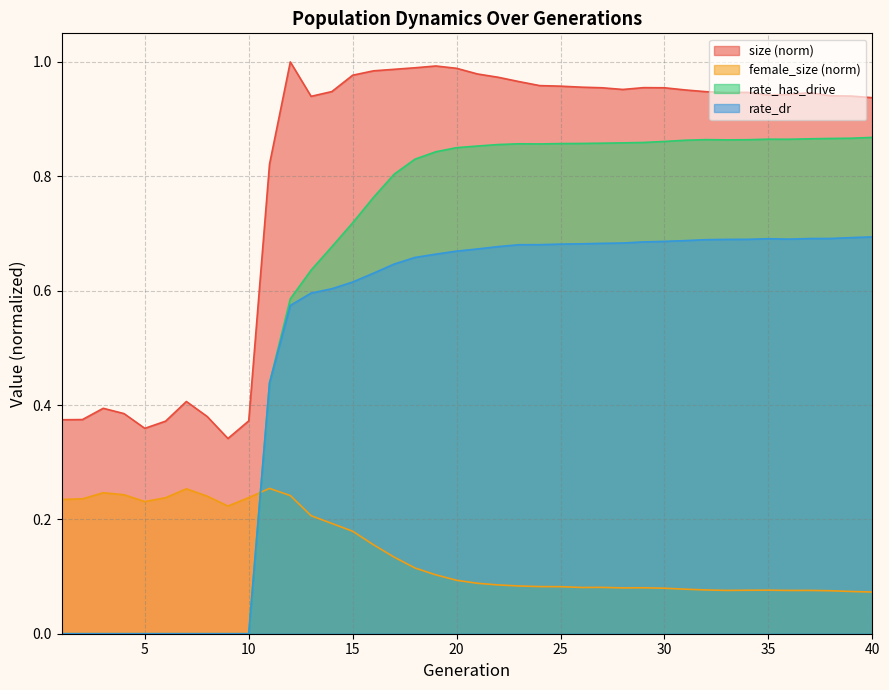

At how many categories does at least one series exceed 0?

40